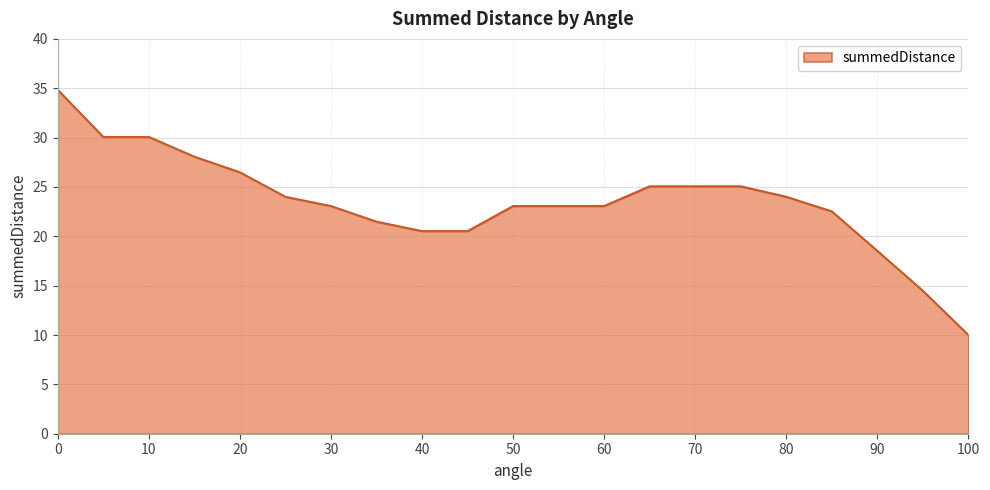

What is the difference between the maximum and minimum values?

24.8